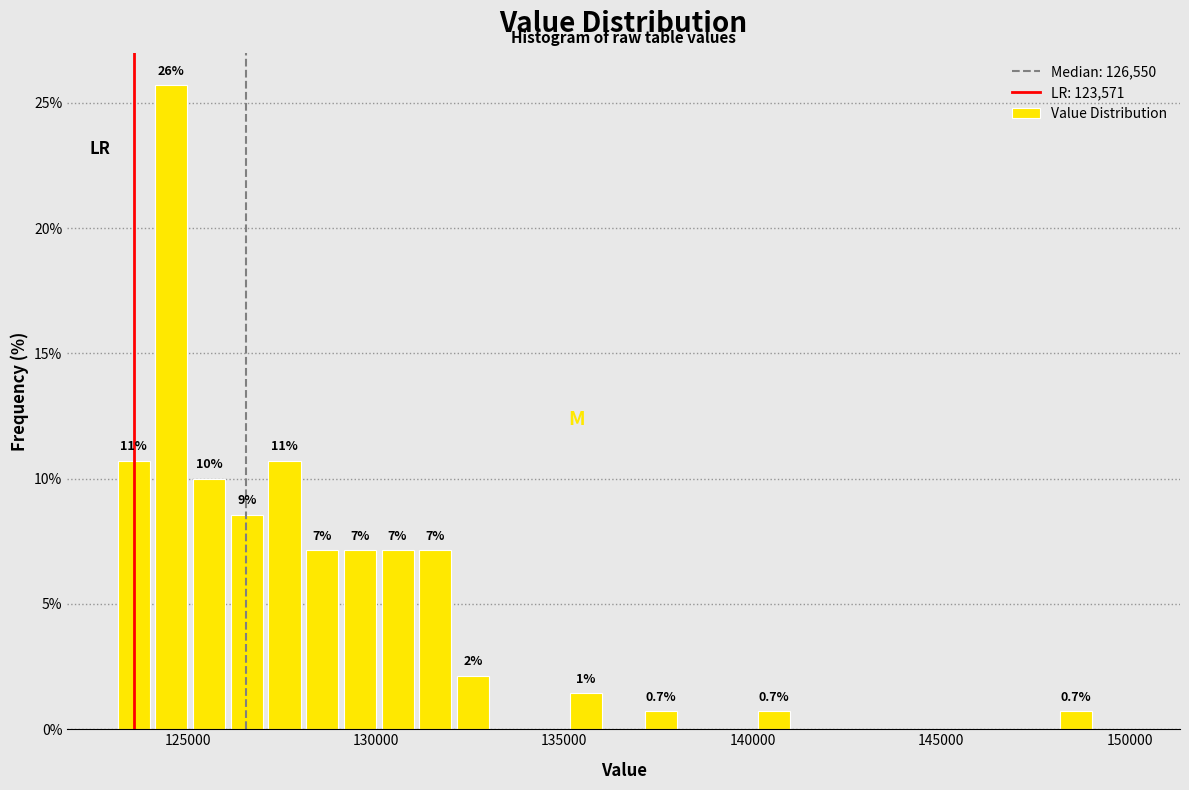

Around what value on the x-axis is the tallest bar? Give the approximate position of its centre, as read against the axis.

124500